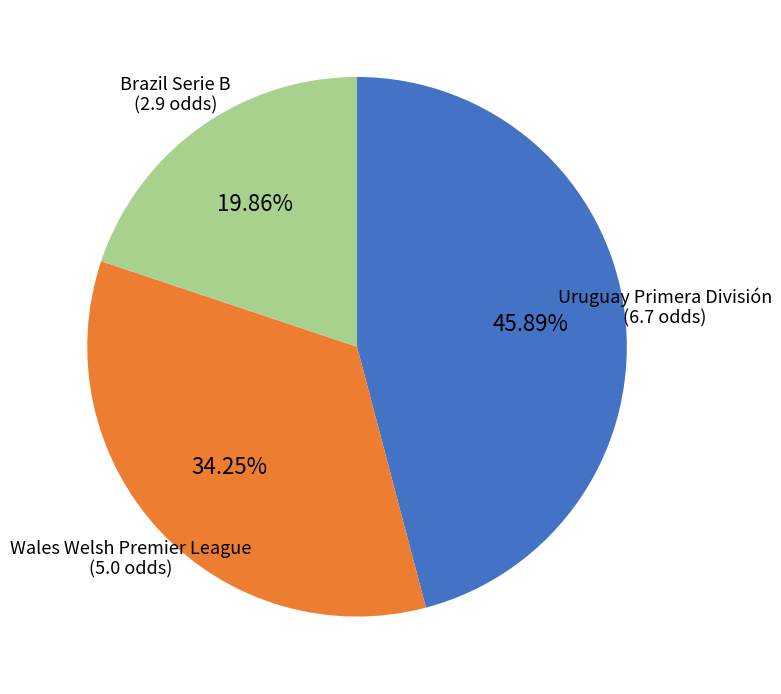

Is there a majority slice in this chart?

No